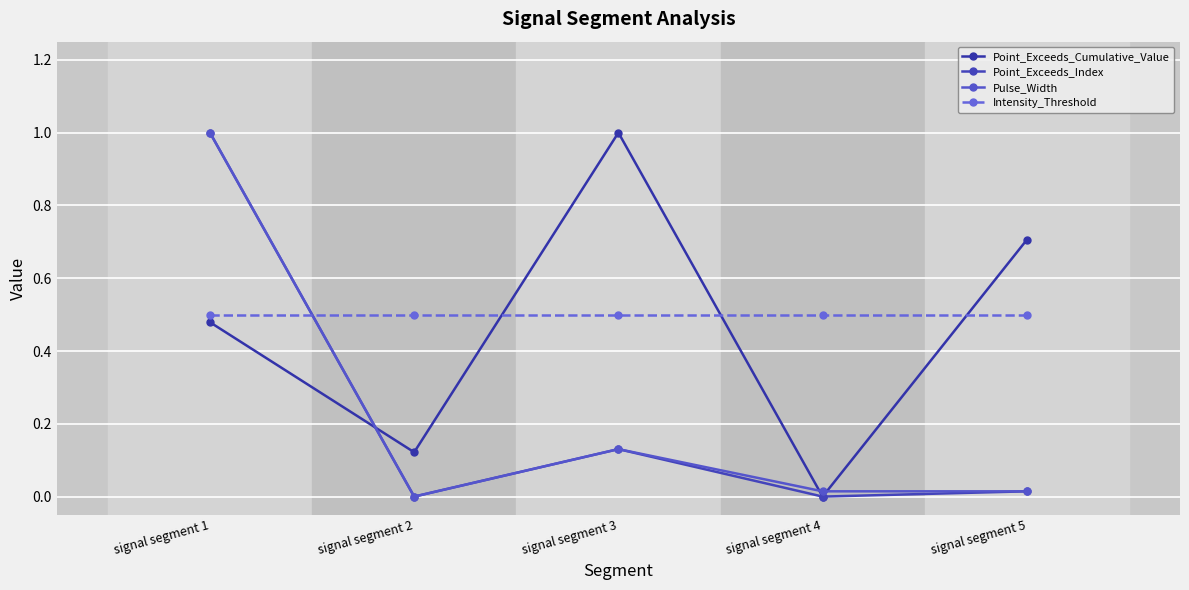

What are all the series names shown in the legend?

Point_Exceeds_Cumulative_Value, Point_Exceeds_Index, Pulse_Width, Intensity_Threshold